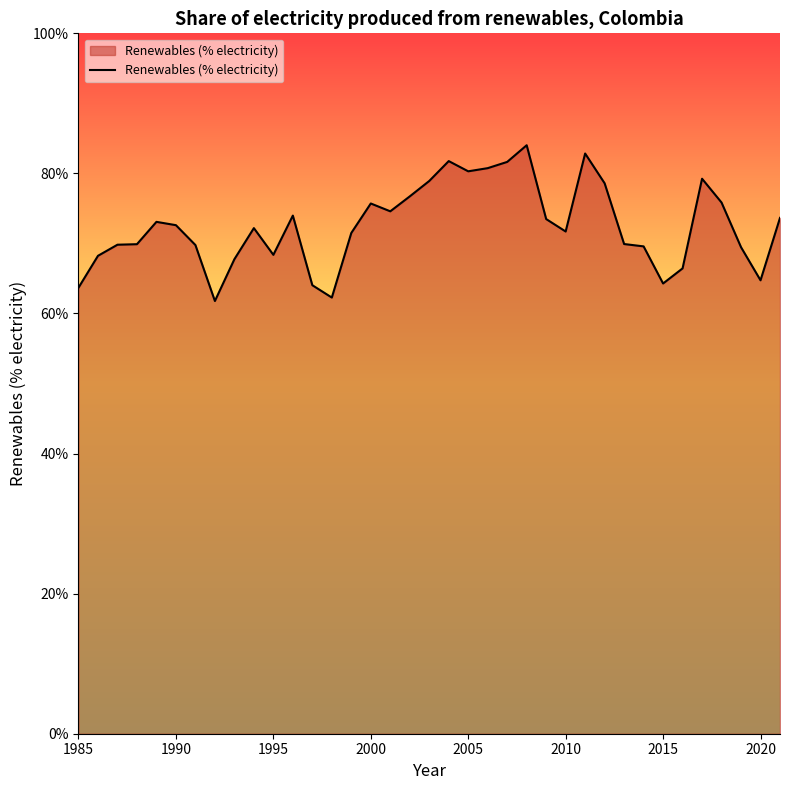

What is the difference between the maximum and minimum values?

22.2